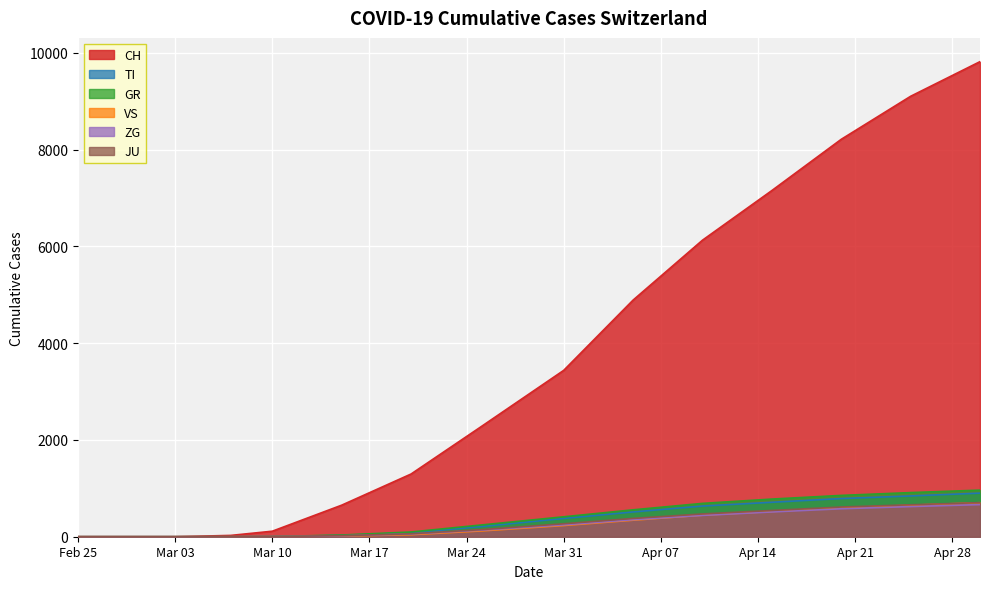

What is the highest value of the CH series?

9818